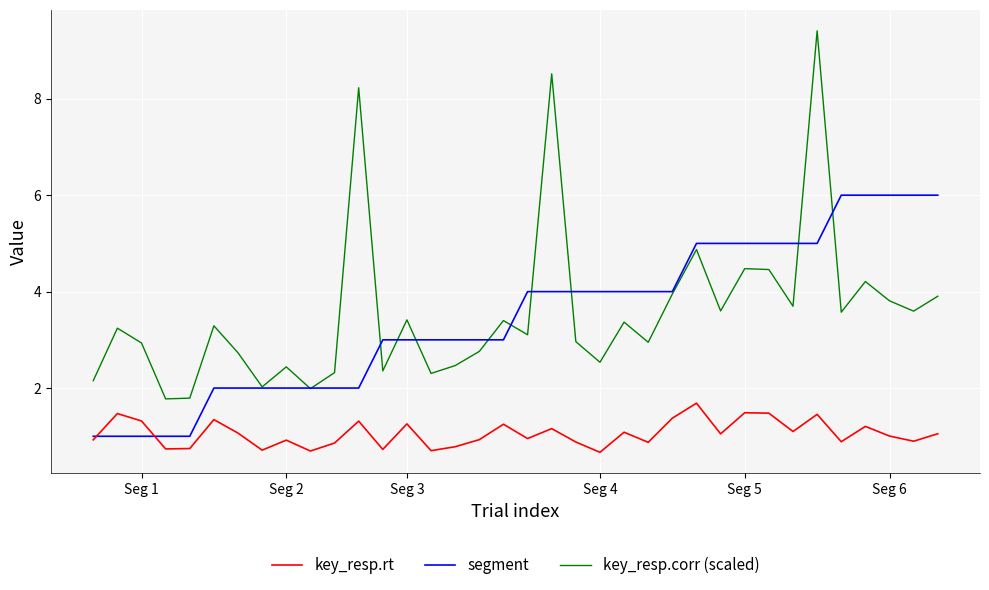

Which series has the widest spread of values?

key_resp.corr (scaled)